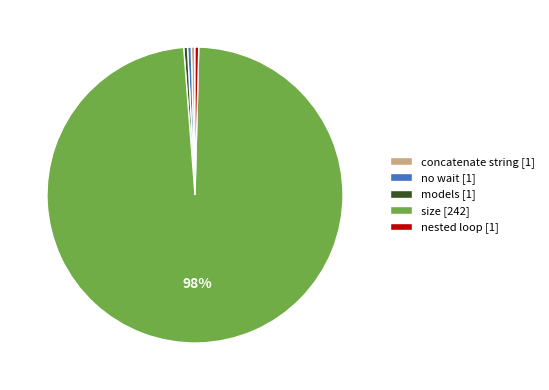

Approximately how many times larger is the value at size [242] compared to concatenate string [1]?

242.0